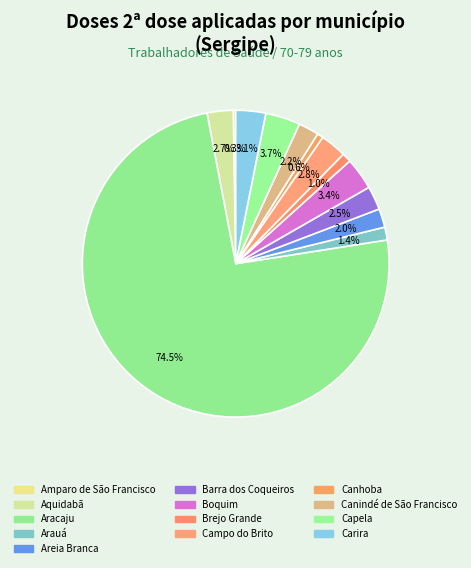

How many slices are in this pie chart?

13